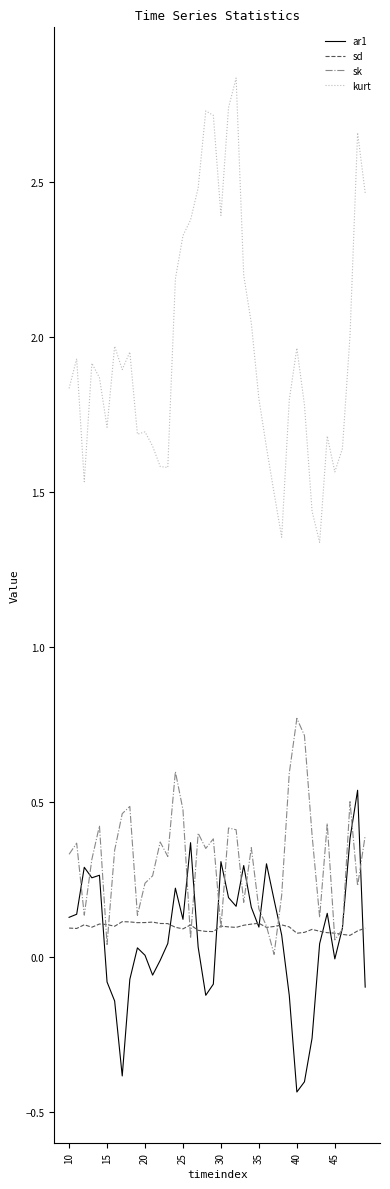

Which series has the widest spread of values?

kurt